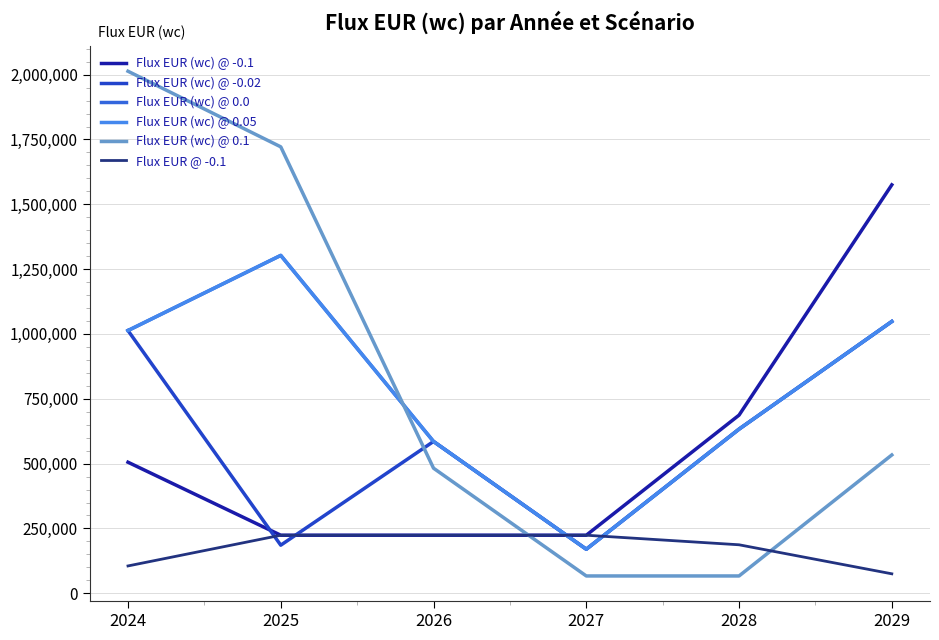

Is this an area chart (filled region under the line)?

No